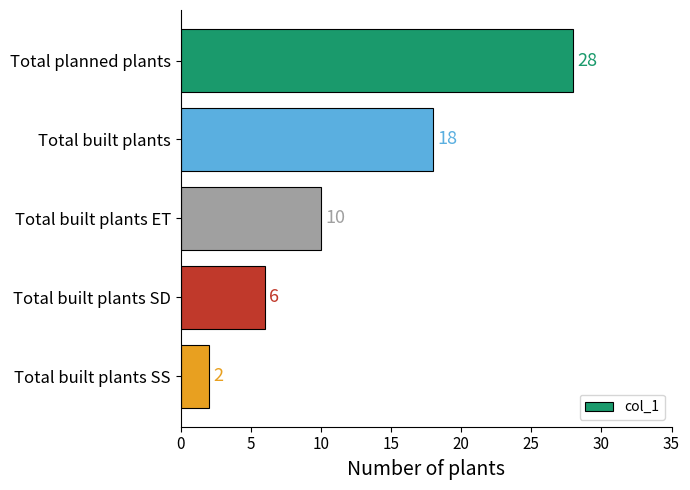

How many bars are there in total?

5